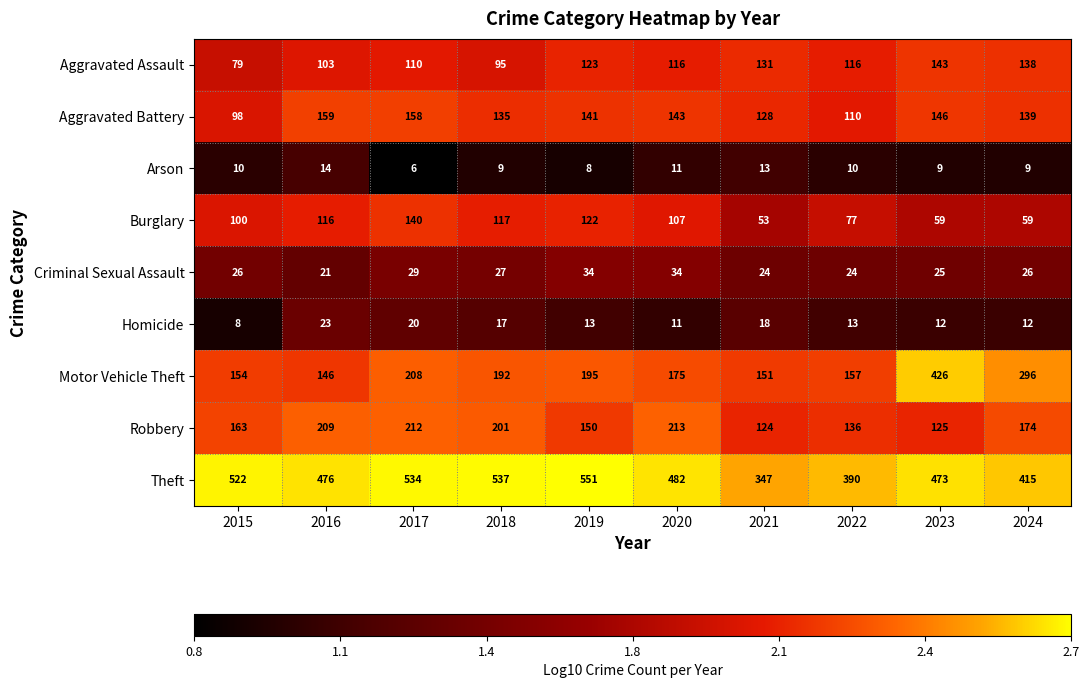

At which label does Aggravated Battery first exceed 141?

2016